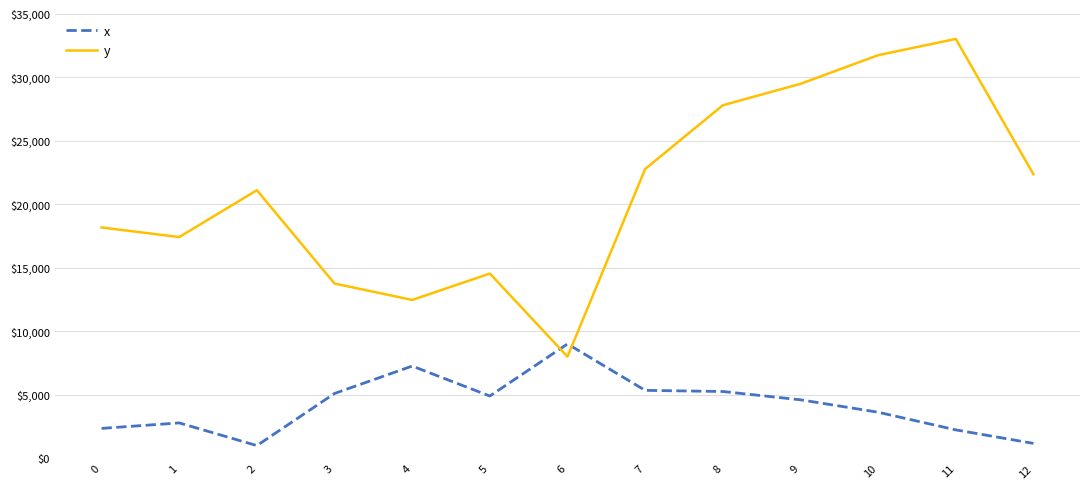

True or false: y and x cross at least once.

True